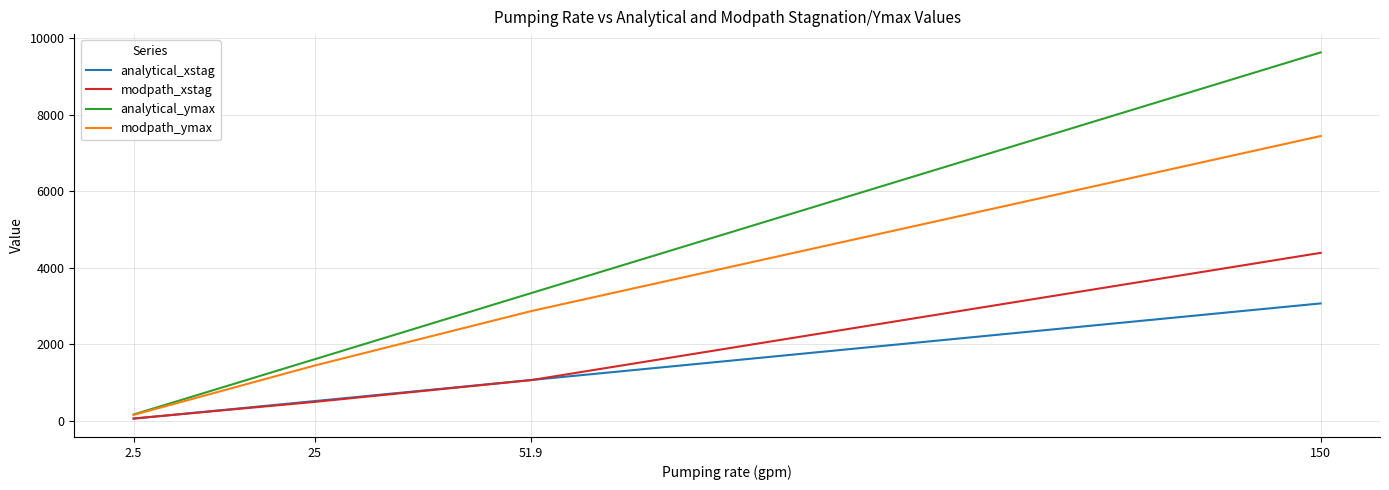

What is the total value across all series at 25?

4046.1